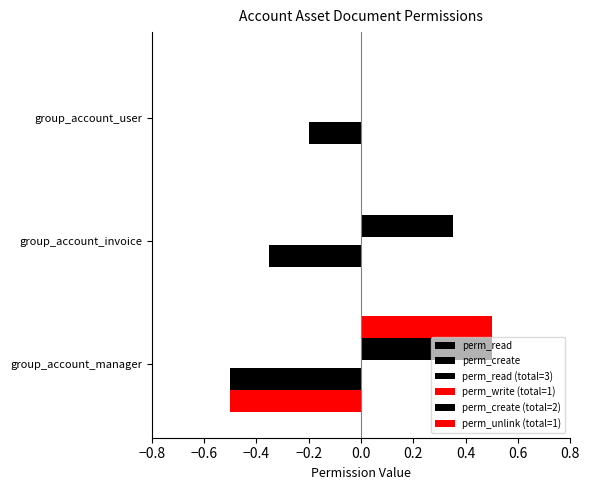

Does the chart contain any negative values?

No